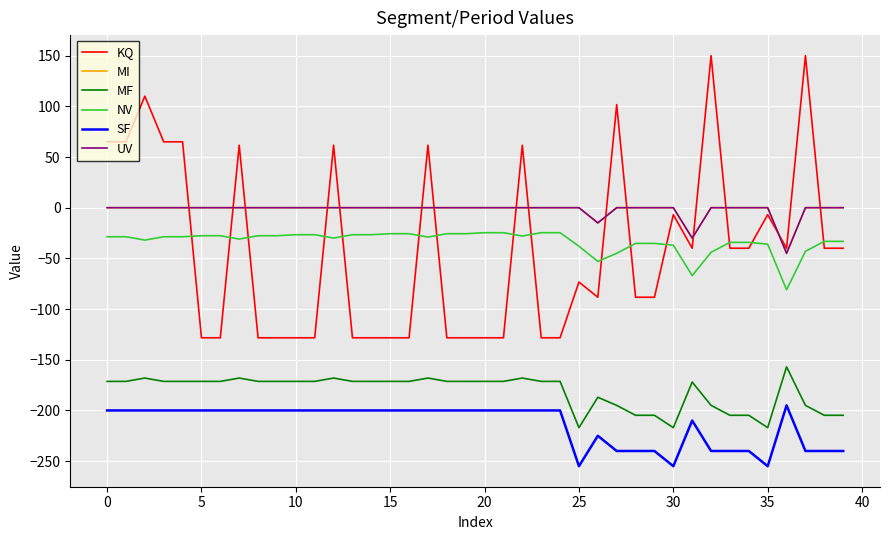

True or false: UV and KQ intersect in this chart.

True